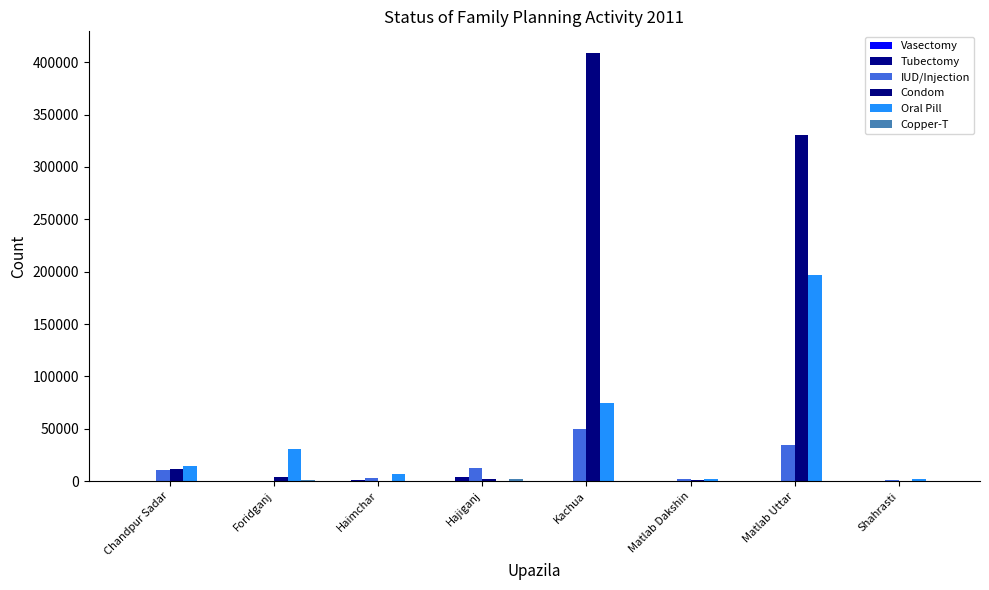

How many series are shown in this chart?

6